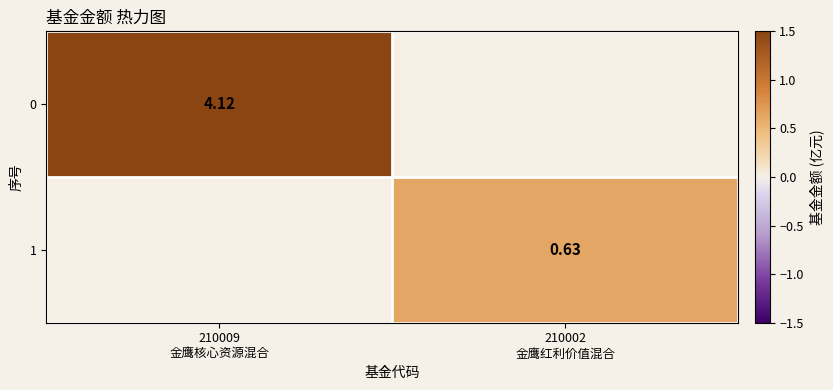

What is the sum of all 0 values?

4.1